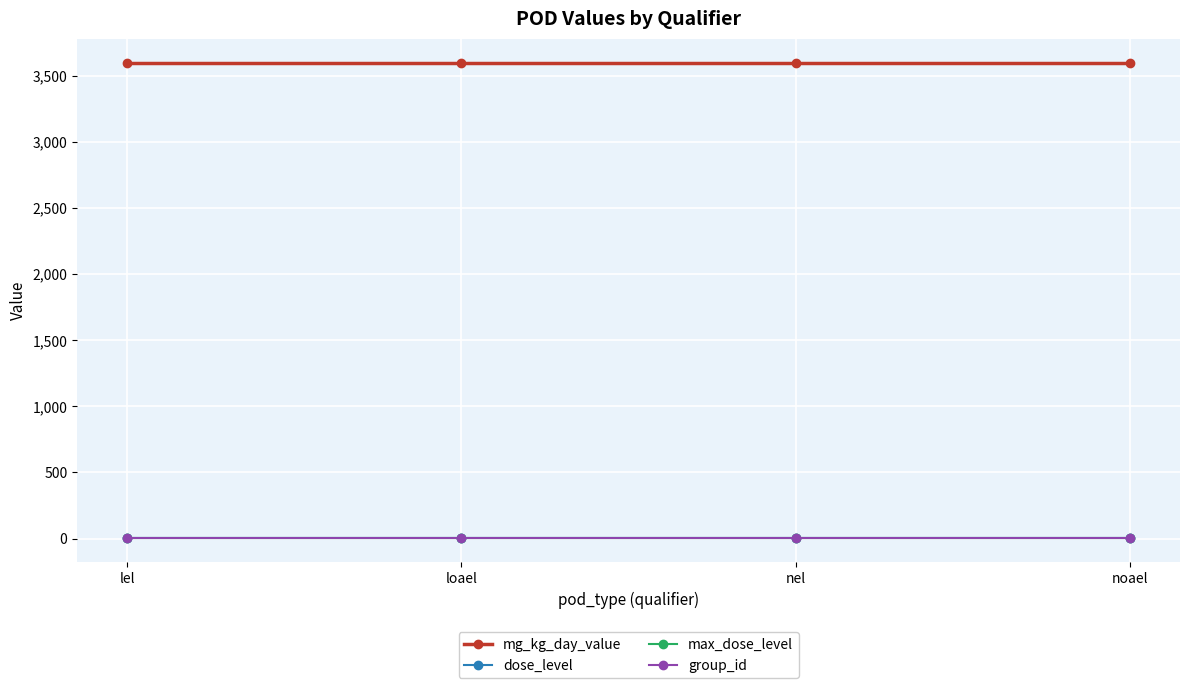

What is the value of the max_dose_level point at the 4th from the left?

1